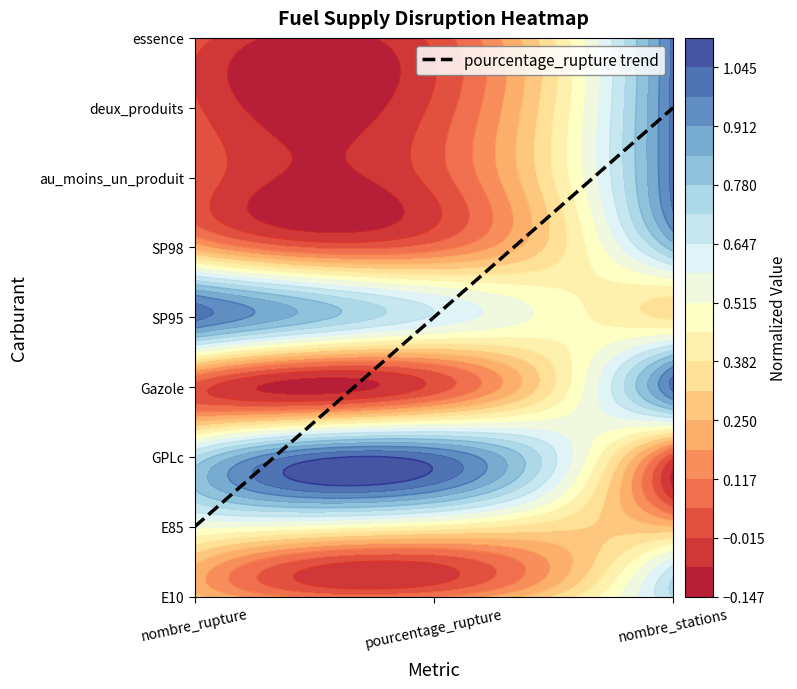

How many values are below 4?

4